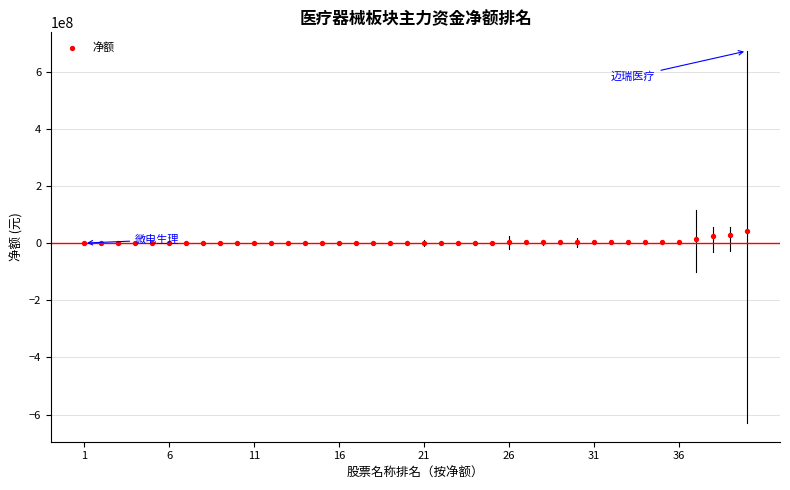

What is the range of Y values (max minus min)?

42412645